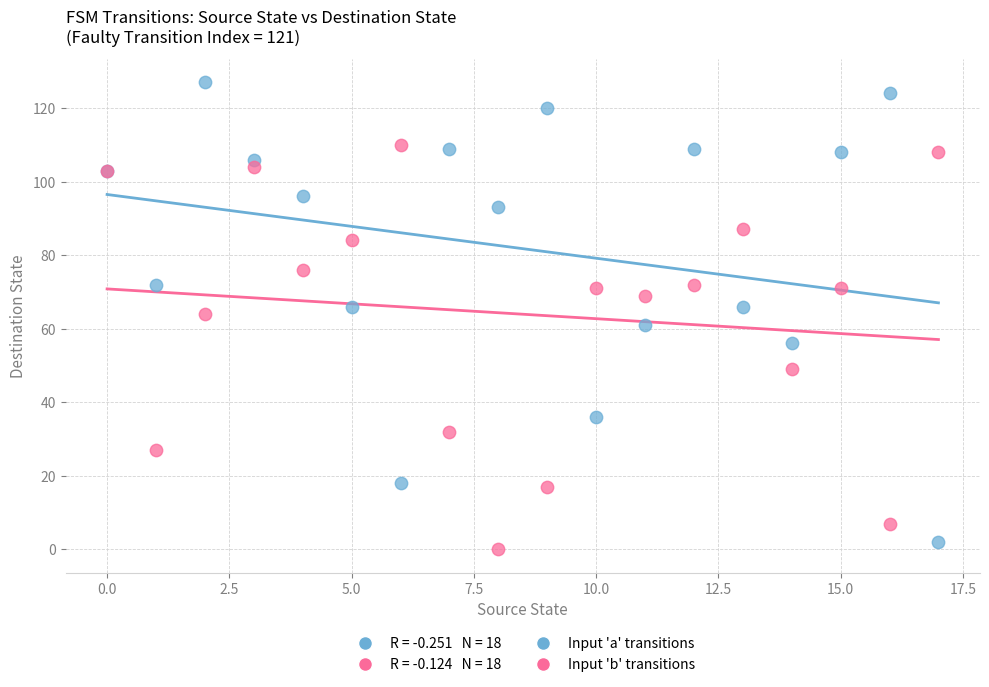

Which series contains the highest Y value?

Input 'a' transitions